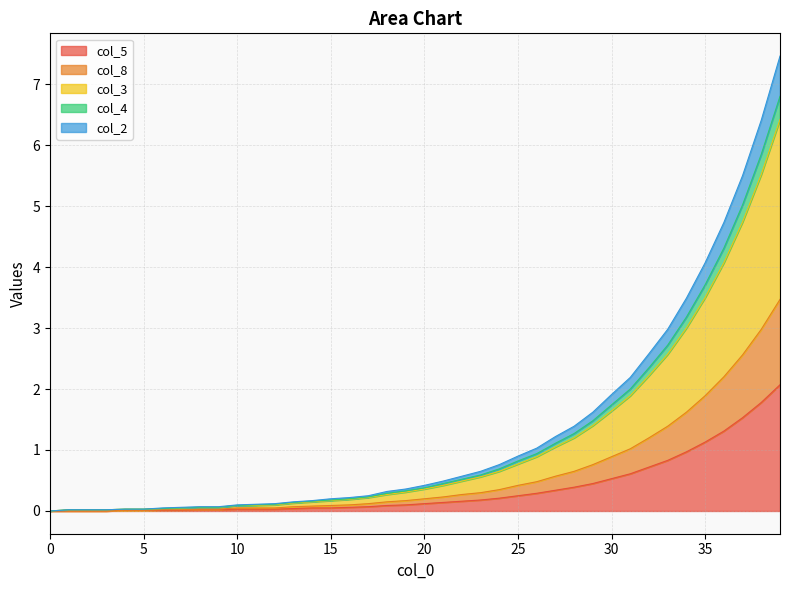

The value of col_5 at 35 is 1.1. True or false?

True